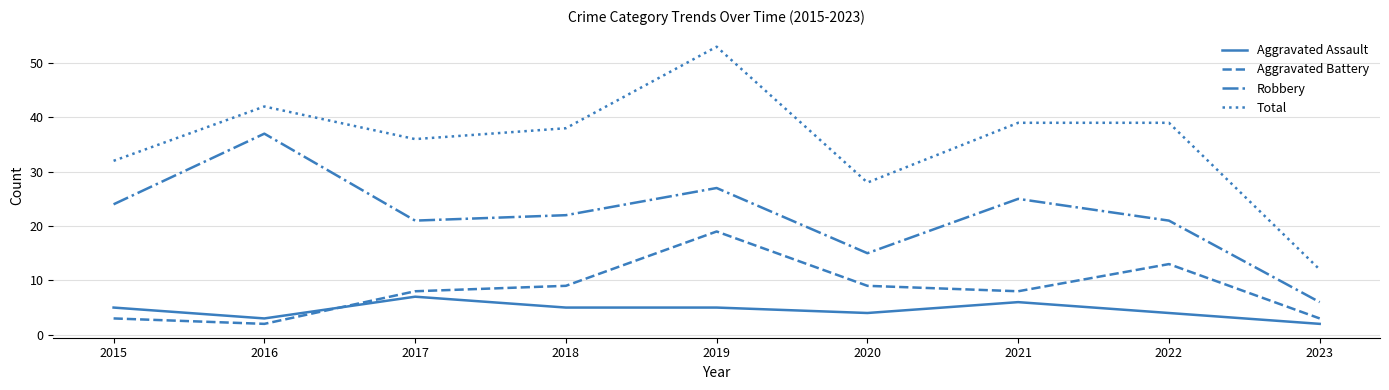

What is the total value across all series at 2023?

23